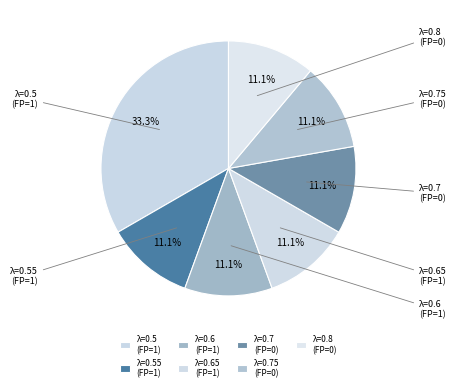

Which slice is the smallest?

0.55 FP=1